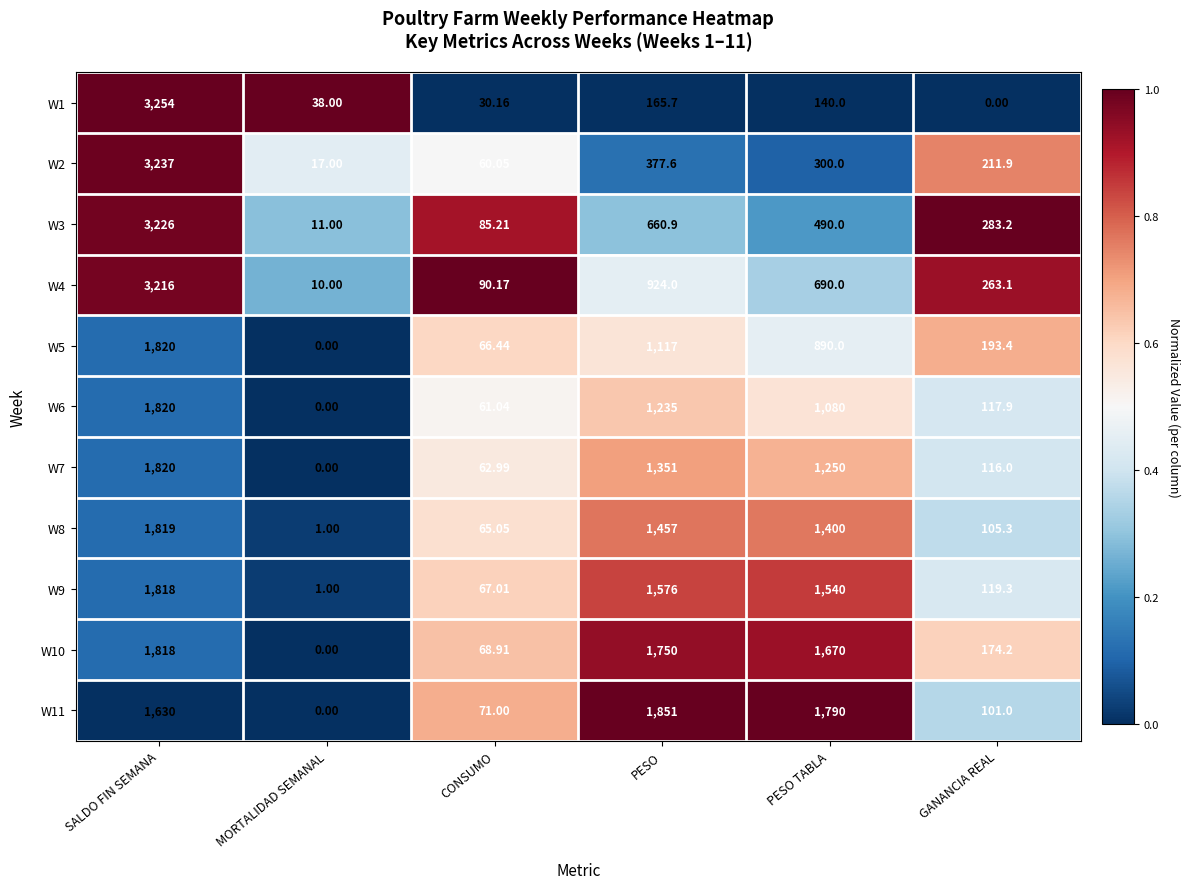

At how many categories does at least one series exceed 0?

6